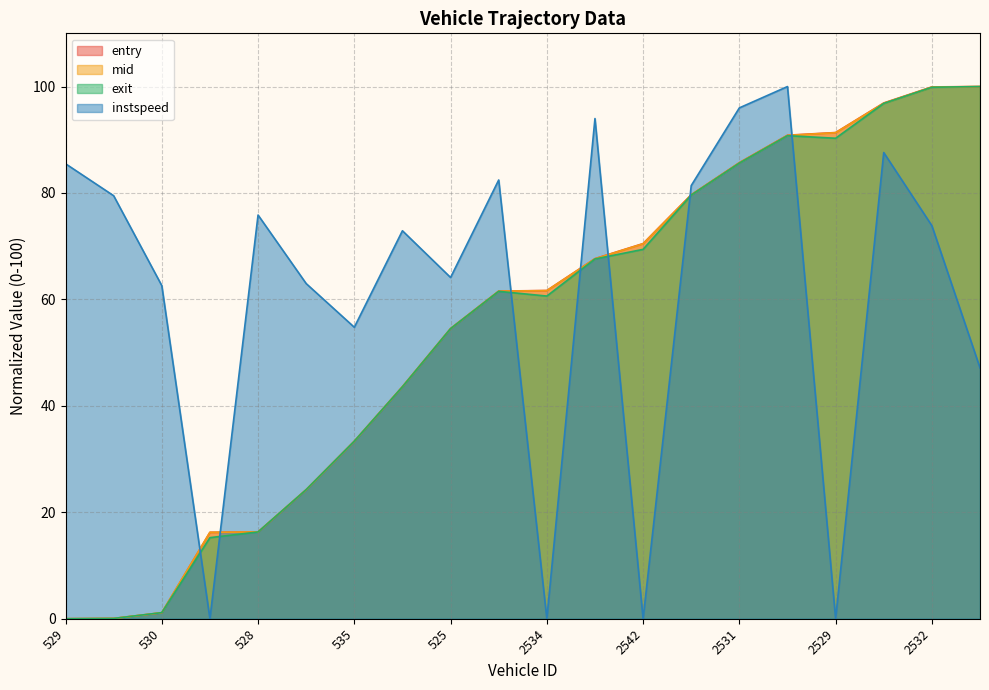

What is the difference between the maximum and minimum values in the instspeed series?

100.0